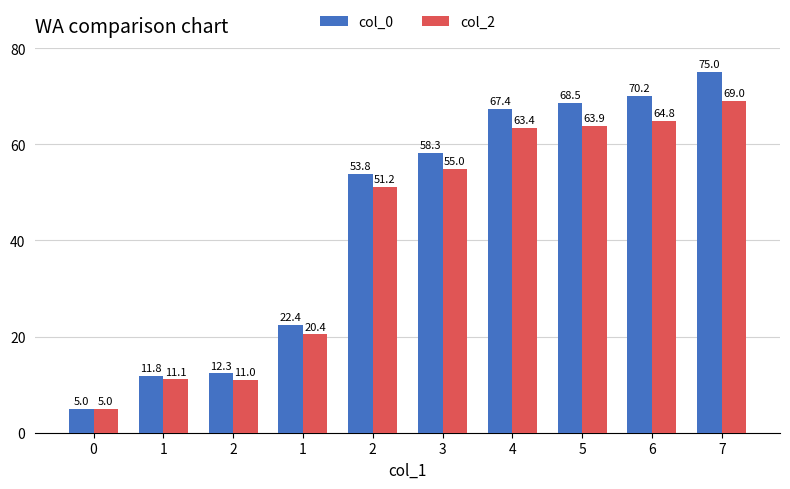

What are all the series names shown in the legend?

col_0, col_2